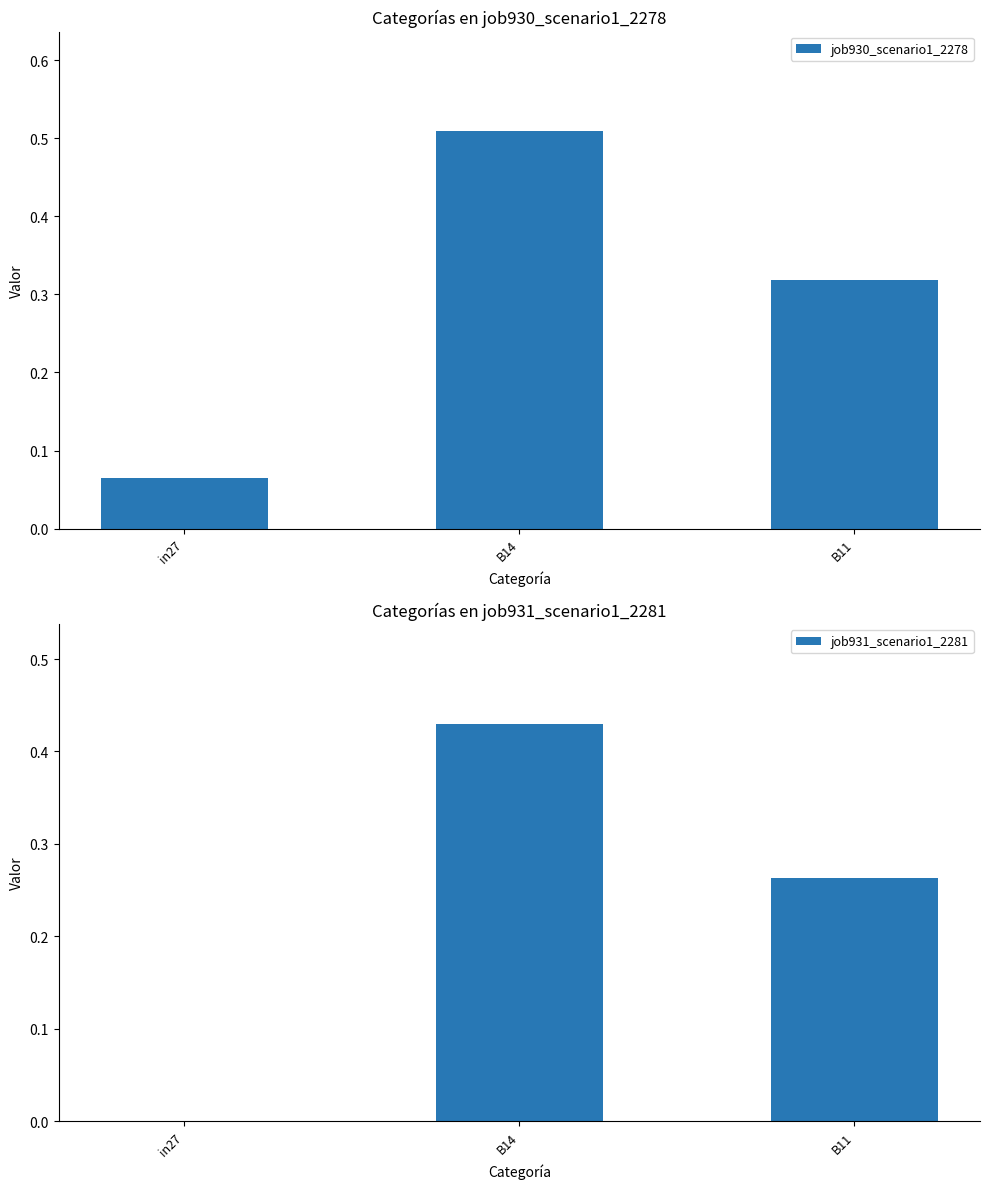

Reading left to right, what are all the values shown in this chart?

job930_scenario1_2278: 0.1	0.5	0.3
job931_scenario1_2281: 0.0	0.4	0.3